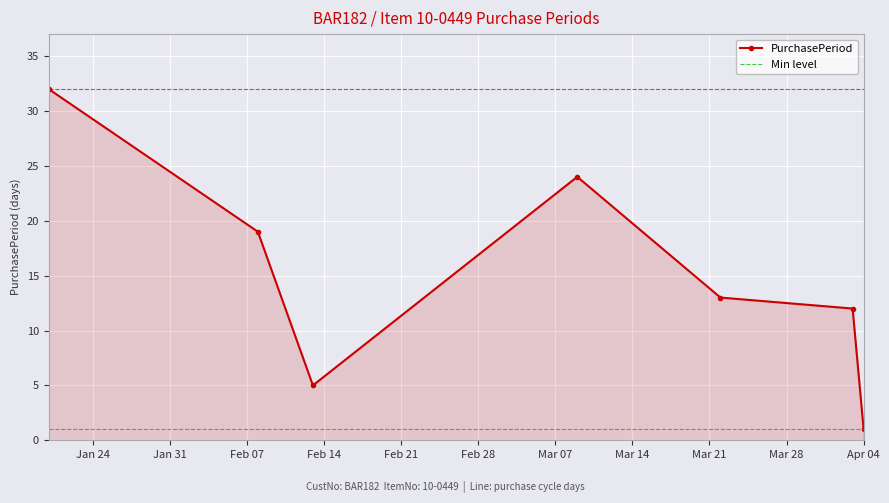

What is the label of the 2nd point from the right?

2017-04-03